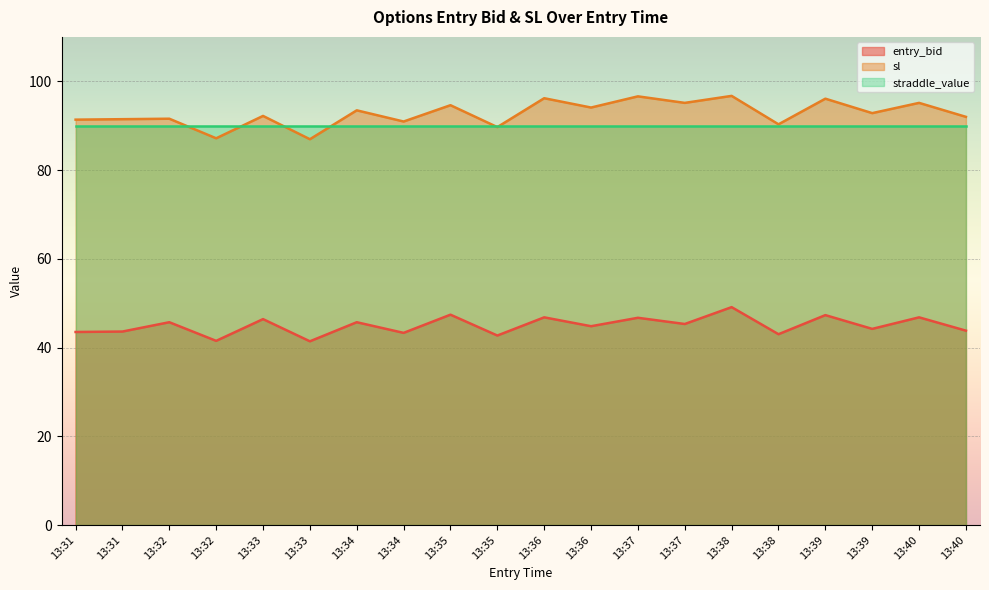

True or false: sl and entry_bid cross at least once.

False